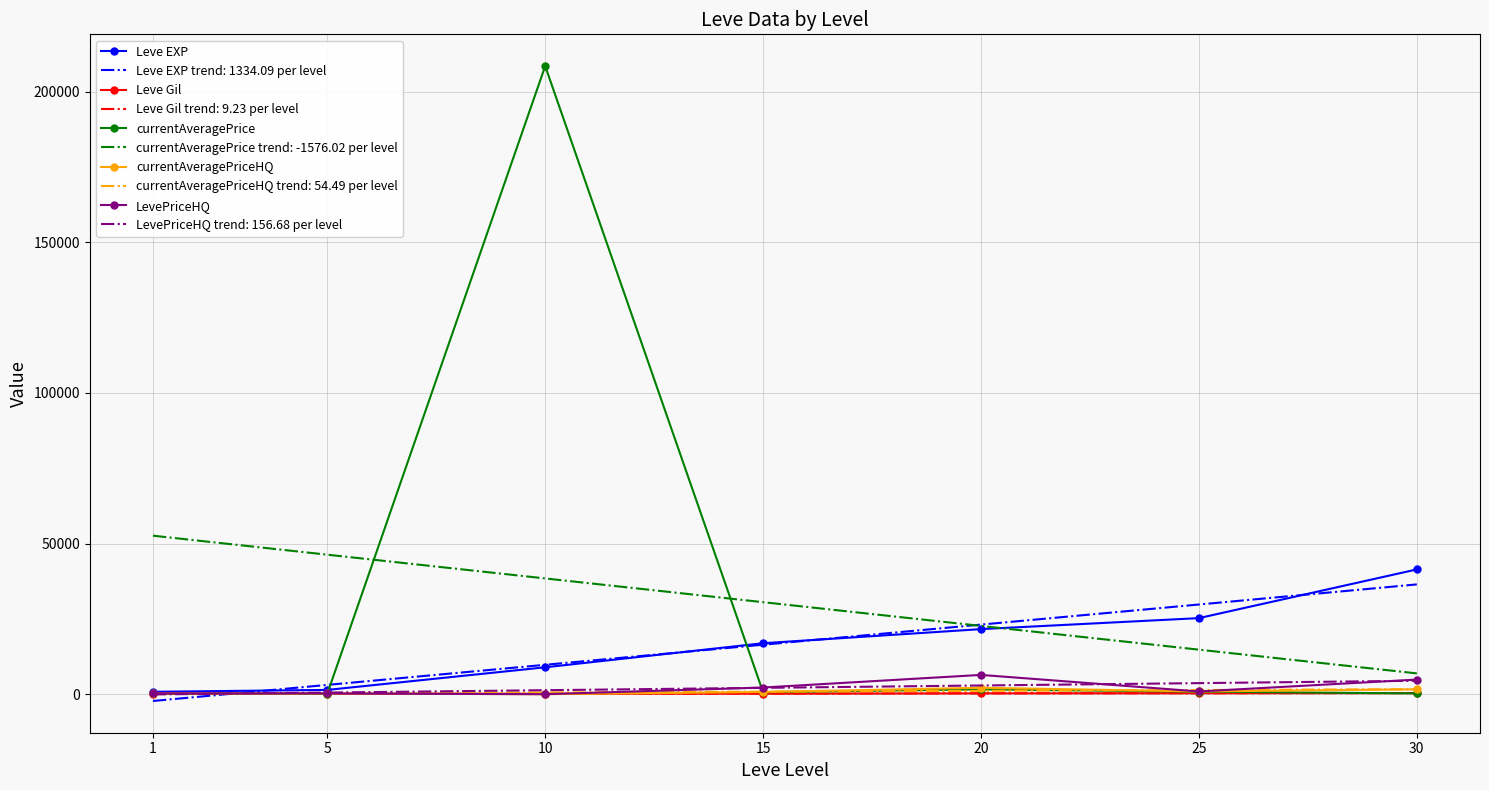

What is the greatest value displayed?

208470.0